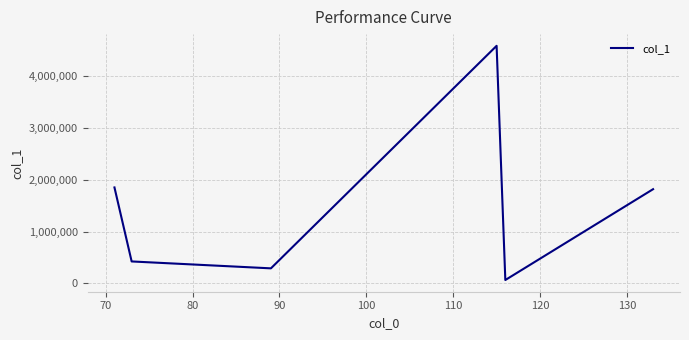

True or false: there are more than 0 points higher than both neighbors.

True